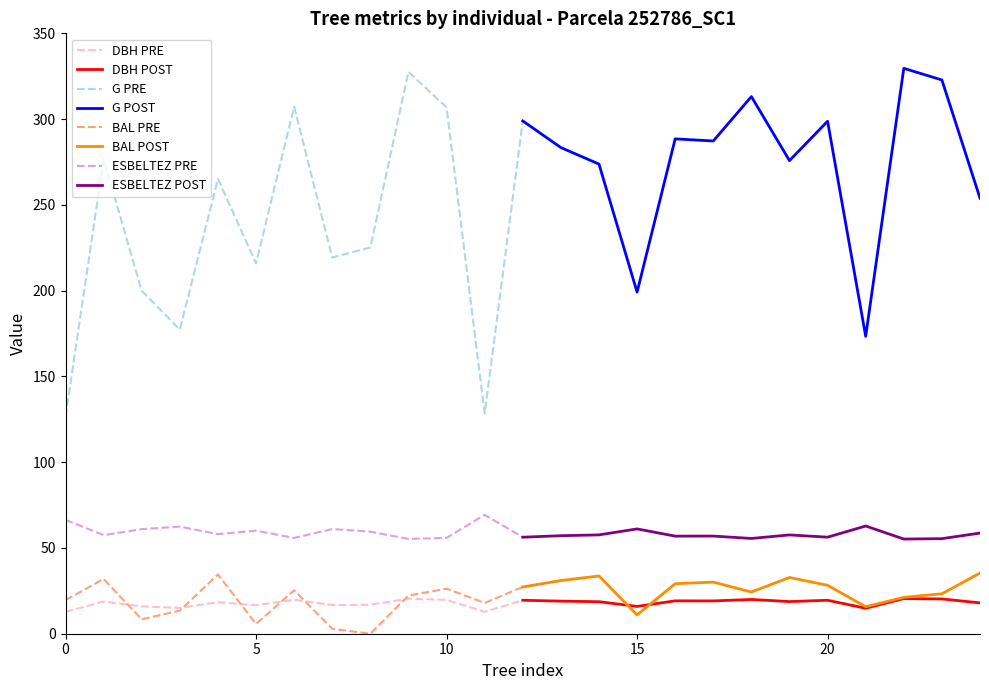

What is the sum of all bal values?

551.3